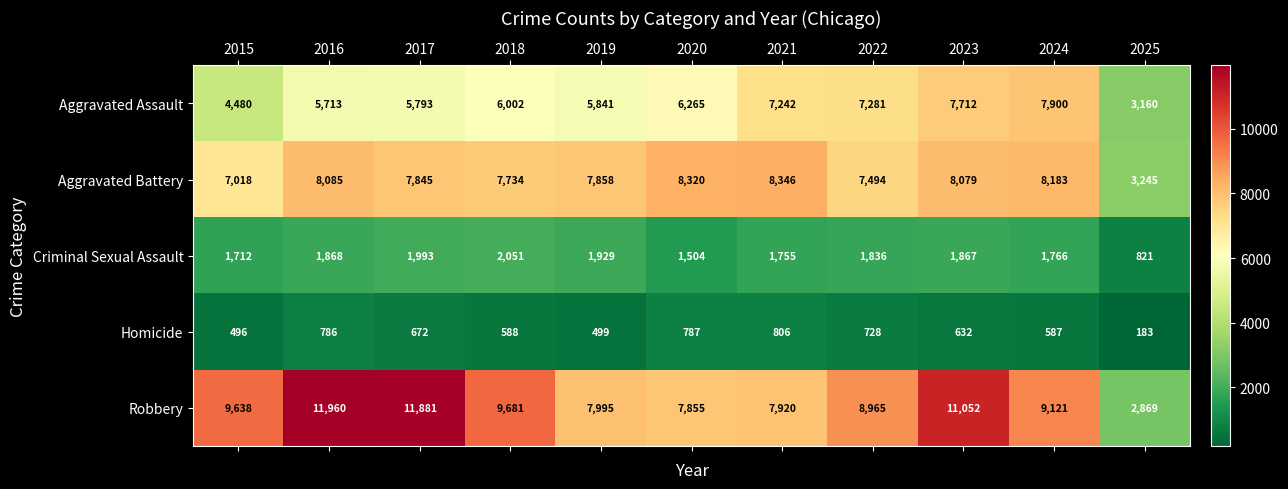

Read the Homicide value at 2024, to the nearest 100.

600